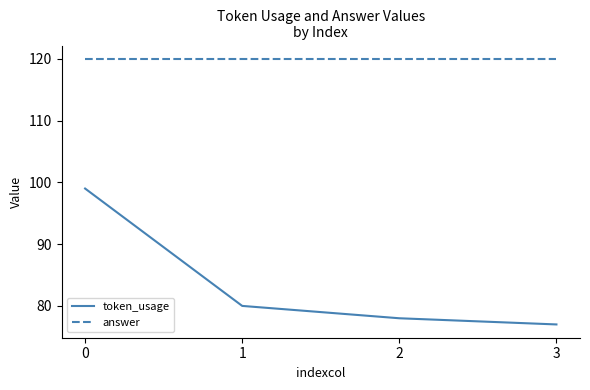

Which series has the widest spread of values?

token_usage